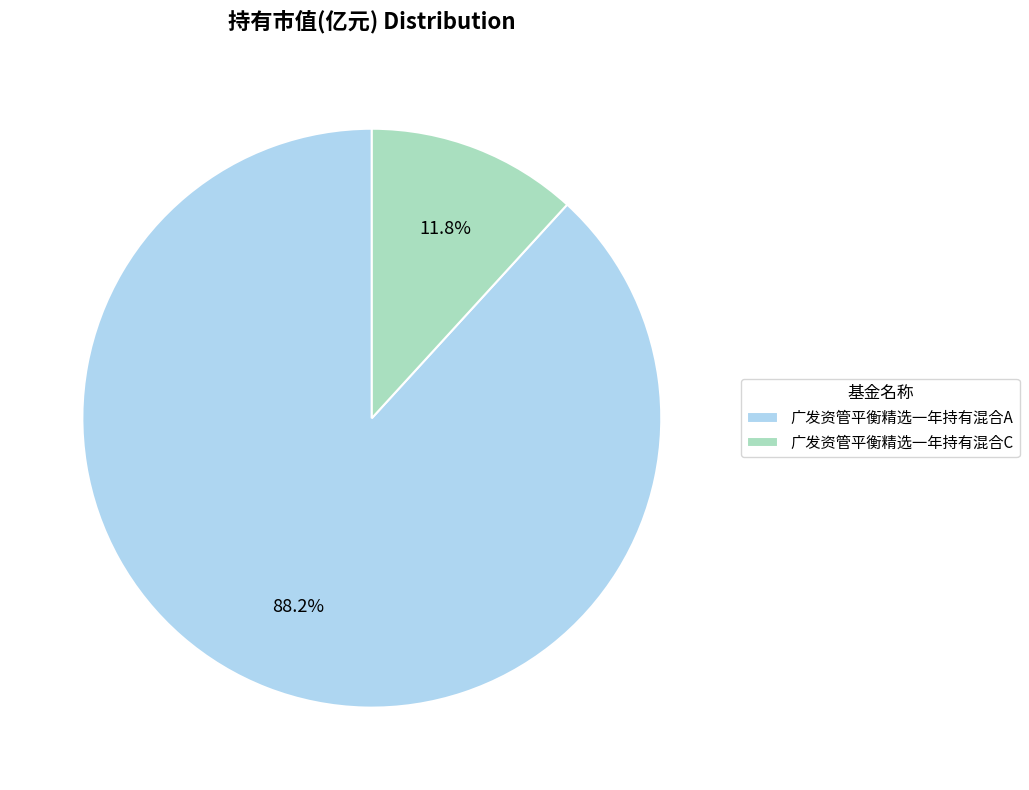

To the nearest percent, what is the average slice percentage?

50%